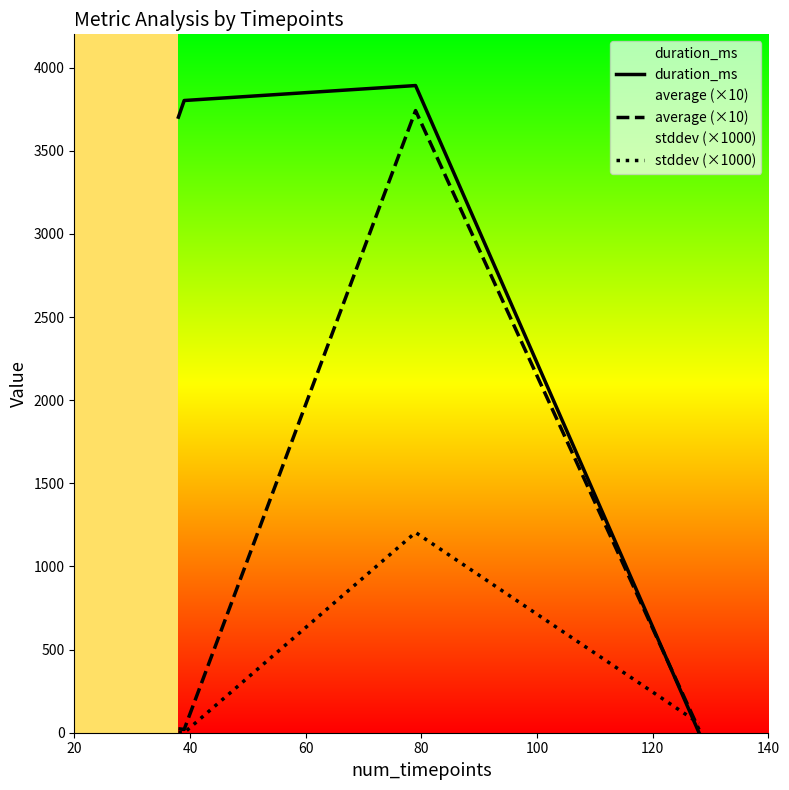

Rank the series by their average value, from highest to lowest.

duration_ms, average (×10), stddev (×1000)